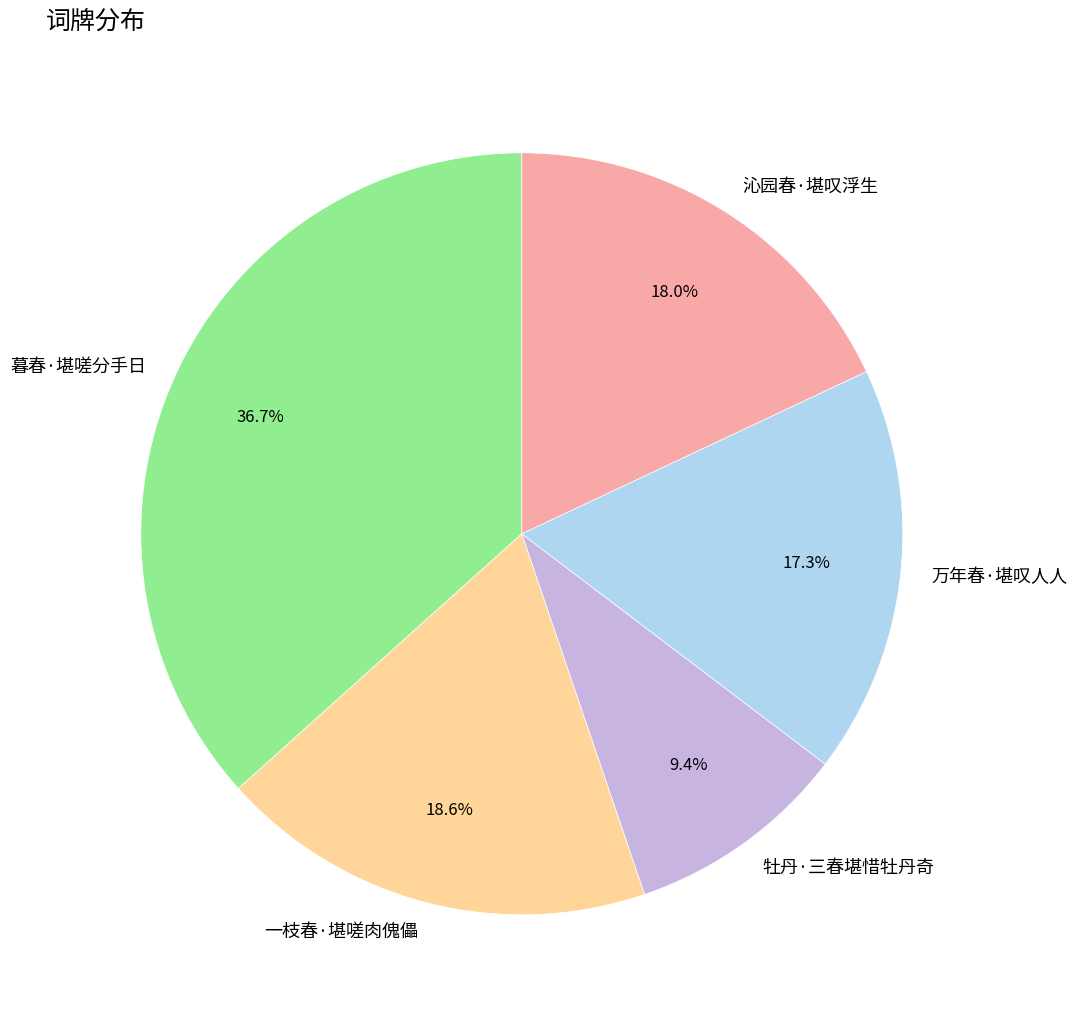

How many segments does this pie chart have?

5